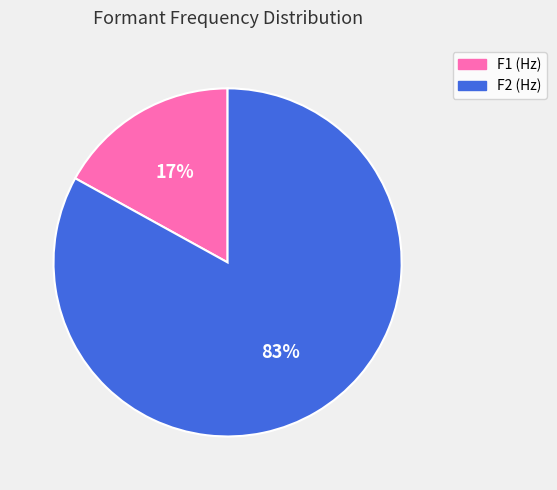

To the nearest percent, what percentage of the pie is F2 (Hz)?

83%